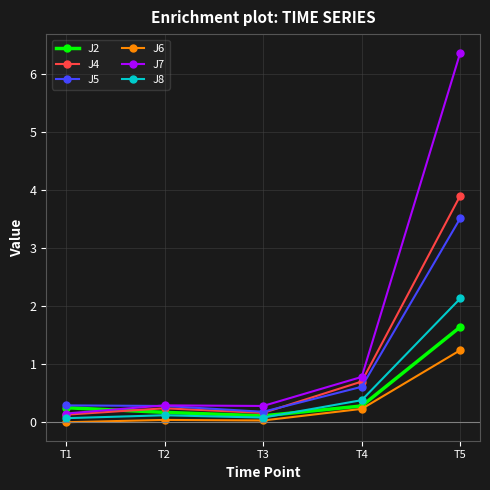

Which series has the largest total across all categories?

J7